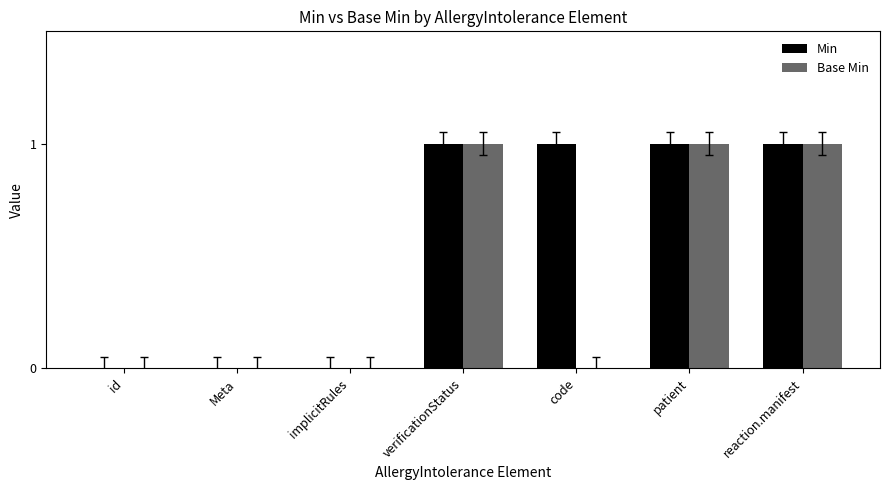

Reading left to right, extract all data points from this chart.

Min: id=0	Meta=0	implicitRules=0	verificationStatus=1	code=1	patient=1	reaction.manifest=1
Base Min: id=0	Meta=0	implicitRules=0	verificationStatus=1	code=0	patient=1	reaction.manifest=1